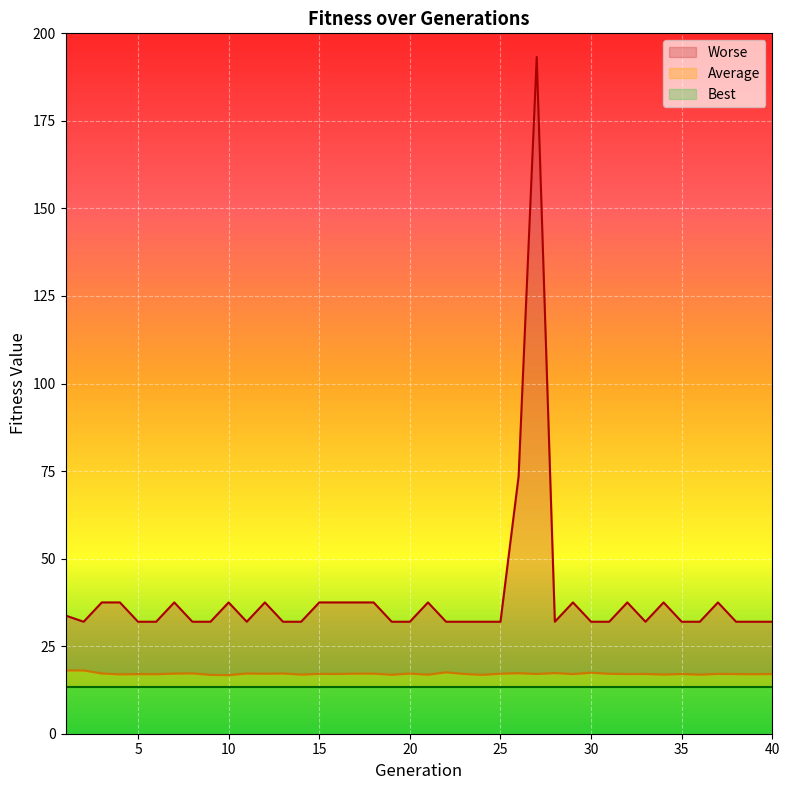

Which label corresponds to the smallest value in the chart?

1